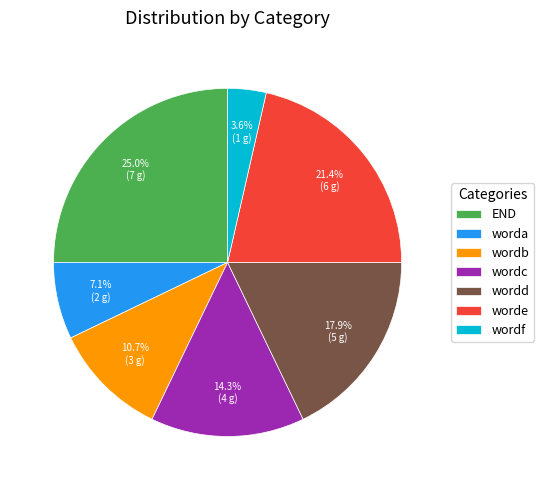

What is the smallest slice in the pie chart?

wordf